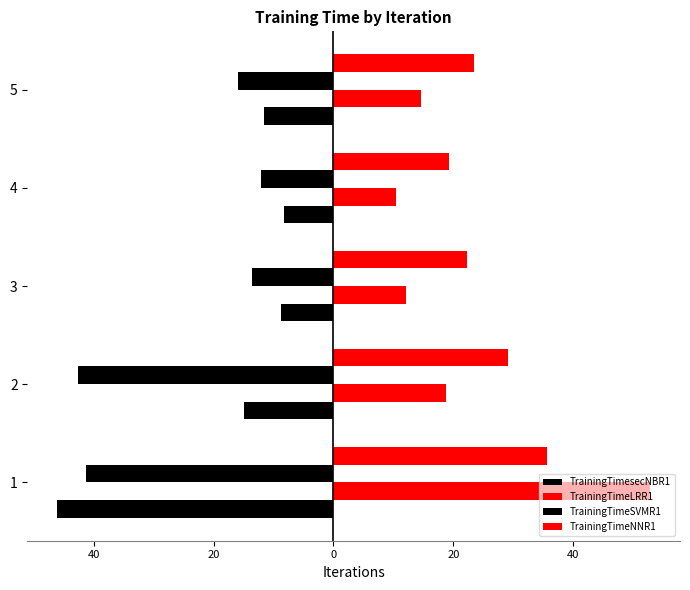

Rank the series by their maximum value, from lowest to highest.

TrainingTimeSVMR1, TrainingTimesecNBR1, TrainingTimeNNR1, TrainingTimeLRR1